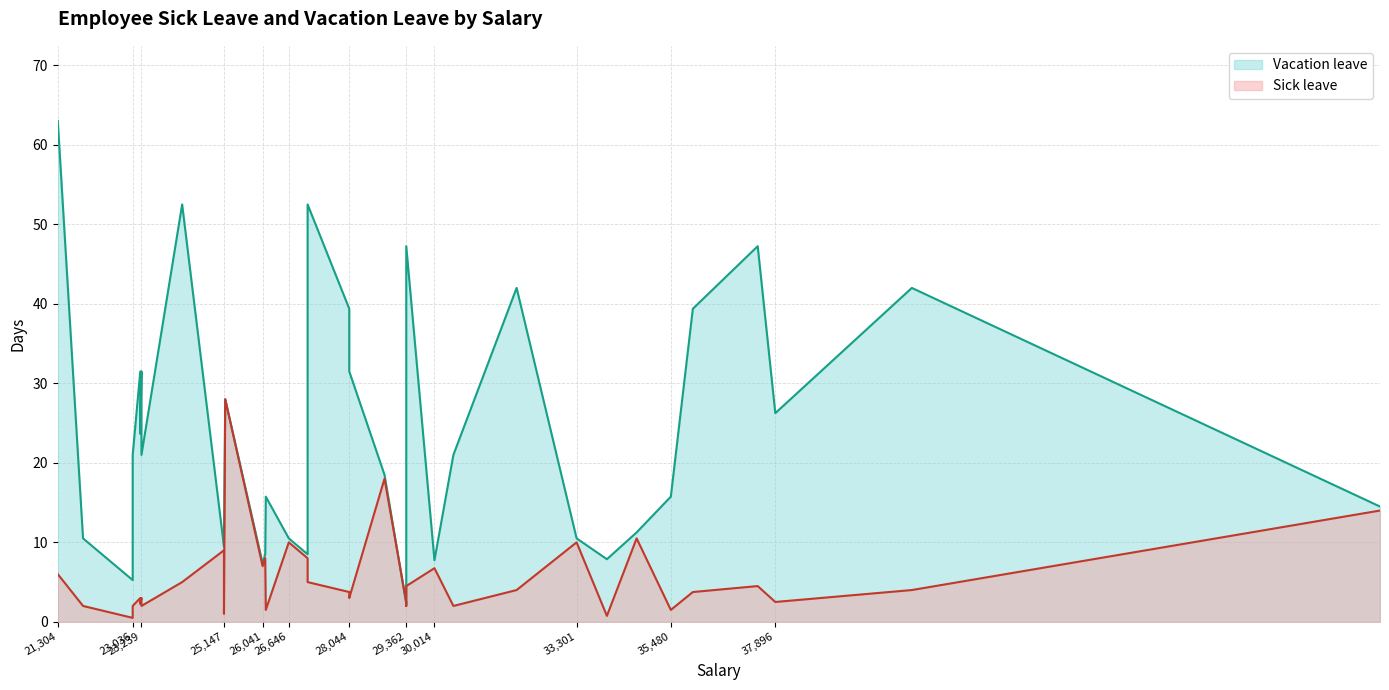

Which series changed the most between 24180 and 25176?

Vacation leave